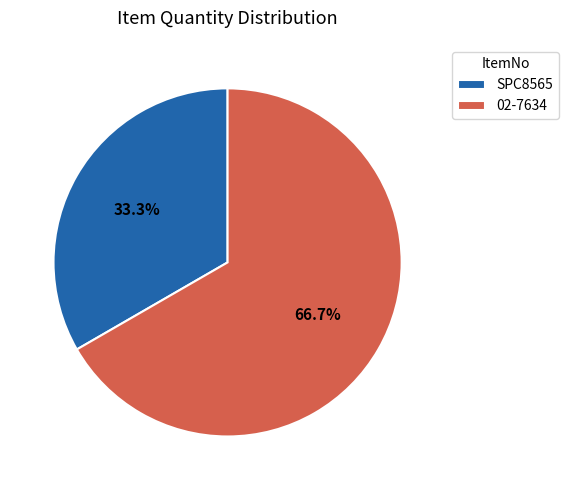

What portion of the pie excludes 02-7634?

33.3%